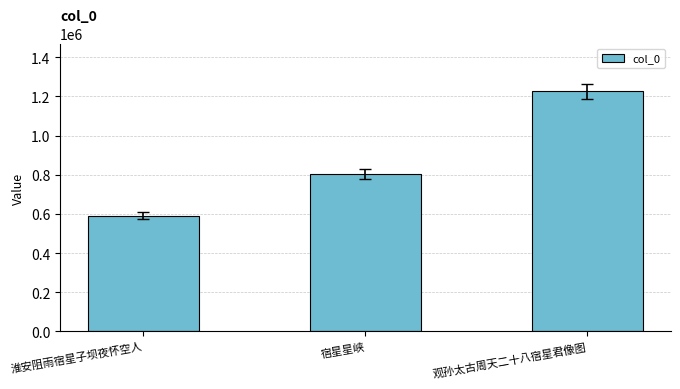

What is the ratio of the value at 宿星星峡 to the value at 观孙太古周天二十八宿星君像图?

0.7